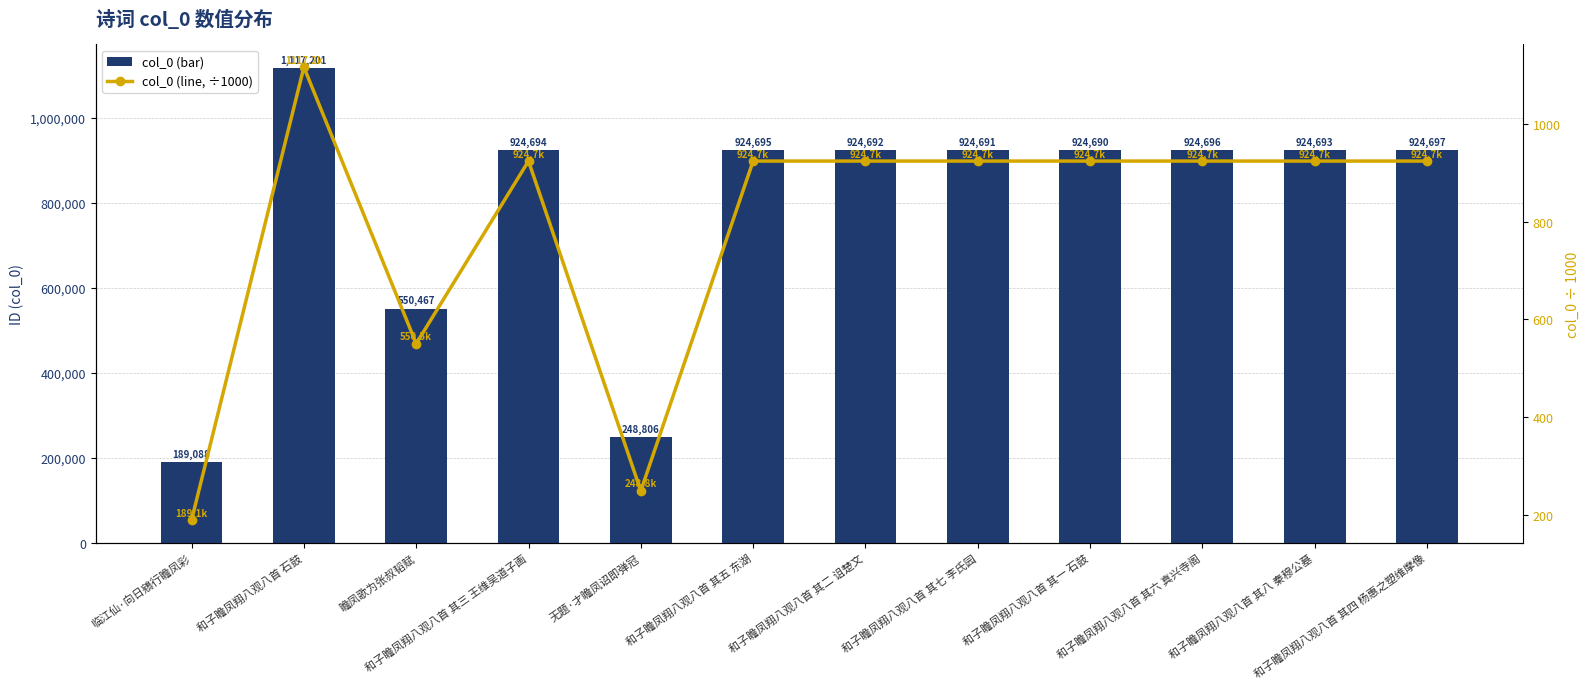

Reading left to right, what are all the values shown in this chart?

col_0 (bar): 189088.0	1117201.0	550467.0	924694.0	248806.0	924695.0	924692.0	924691.0	924690.0	924696.0	924693.0	924697.0
col_0 (line, ÷1000): 189.1	1117.2	550.5	924.7	248.8	924.7	924.7	924.7	924.7	924.7	924.7	924.7